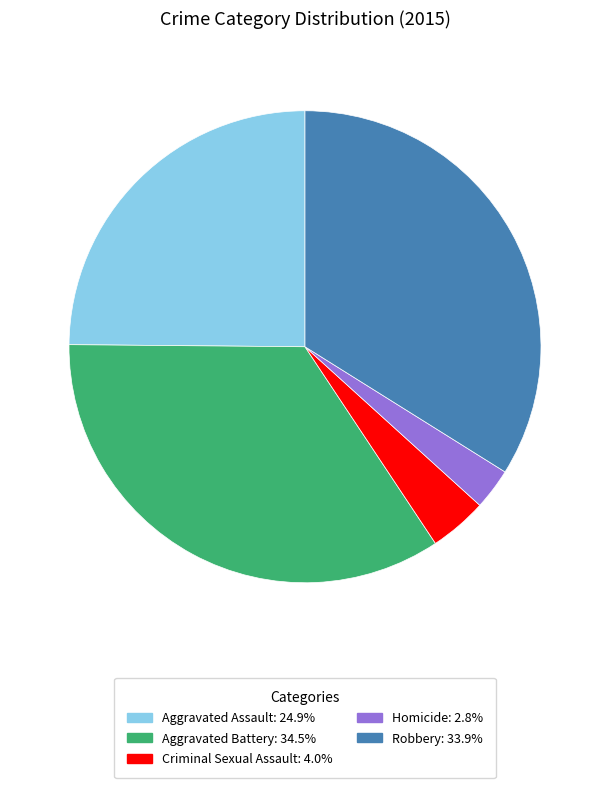

Is the sum of Robbery and Aggravated Battery greater than half?

Yes